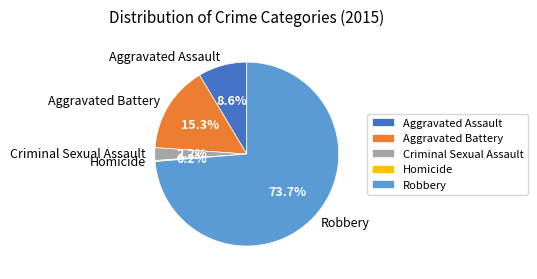

What is the largest slice in the pie chart?

Robbery